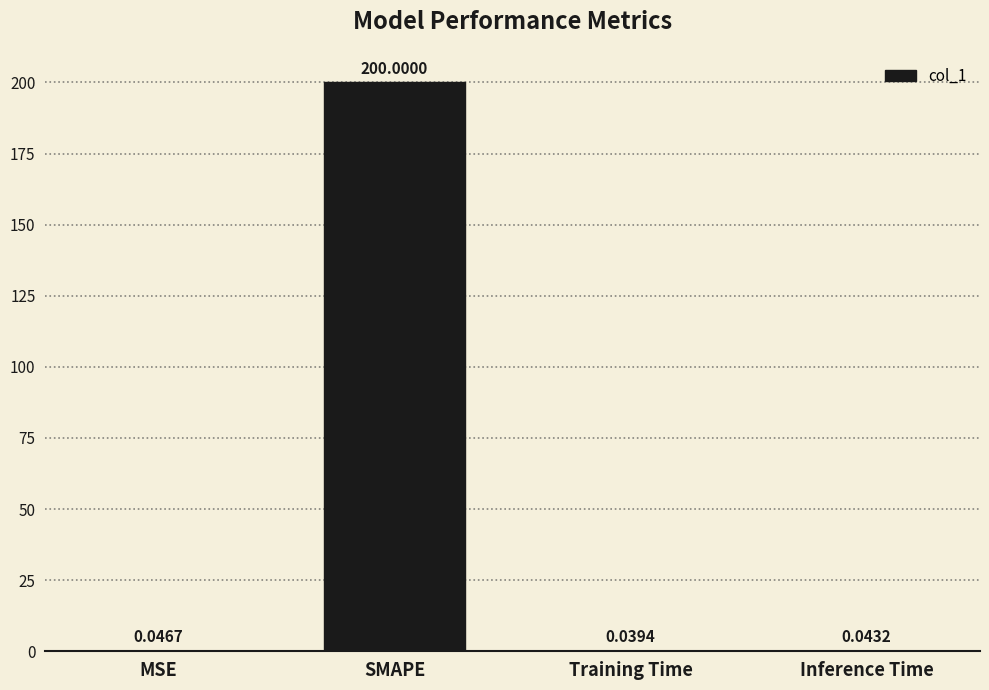

Which category has the highest value across all series?

SMAPE